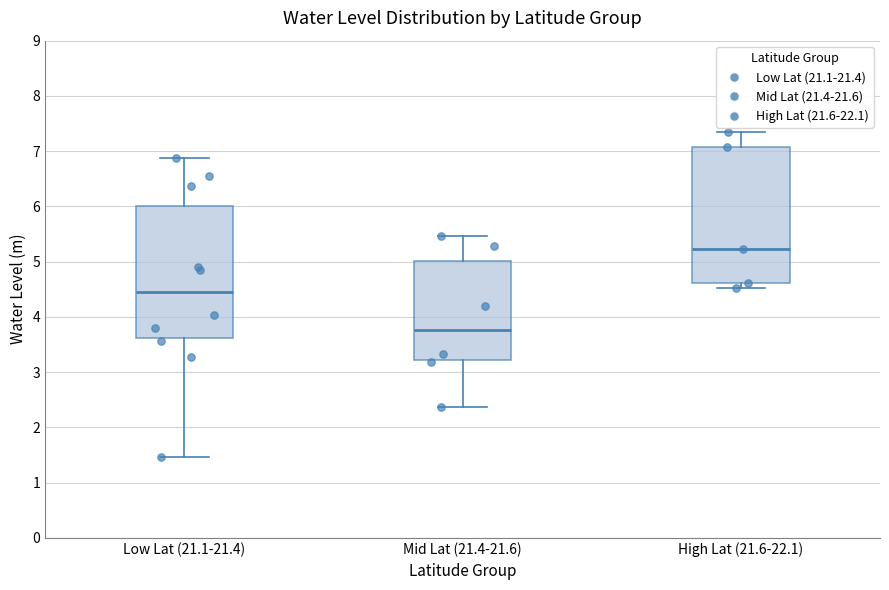

Which box has the highest median line?

High Lat (21.6-22.1)